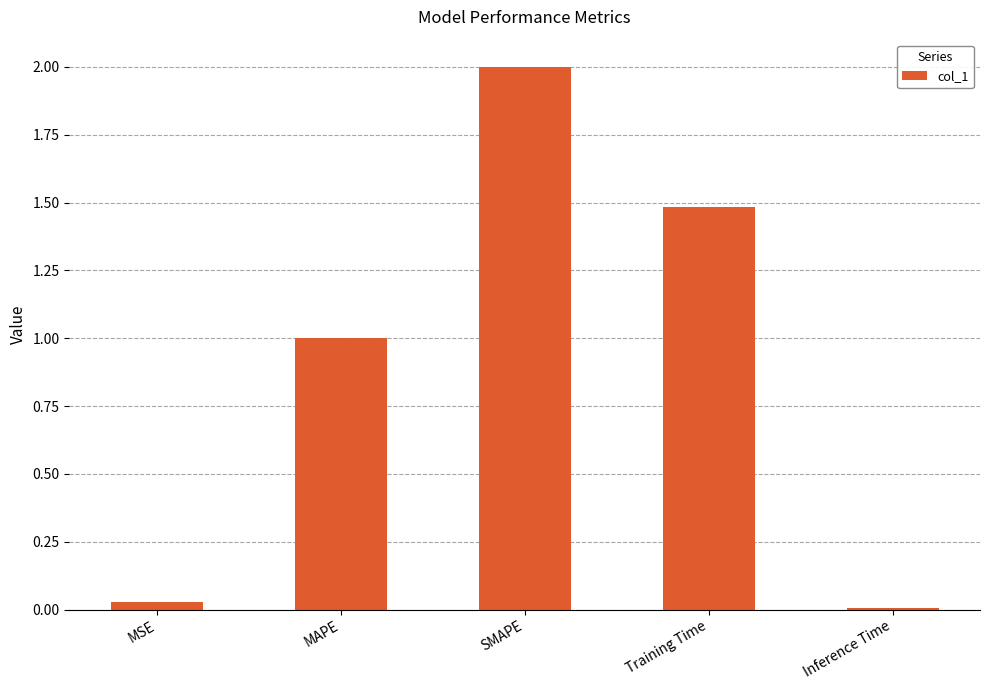

At which category does the chart reach its minimum across all series?

Inference Time